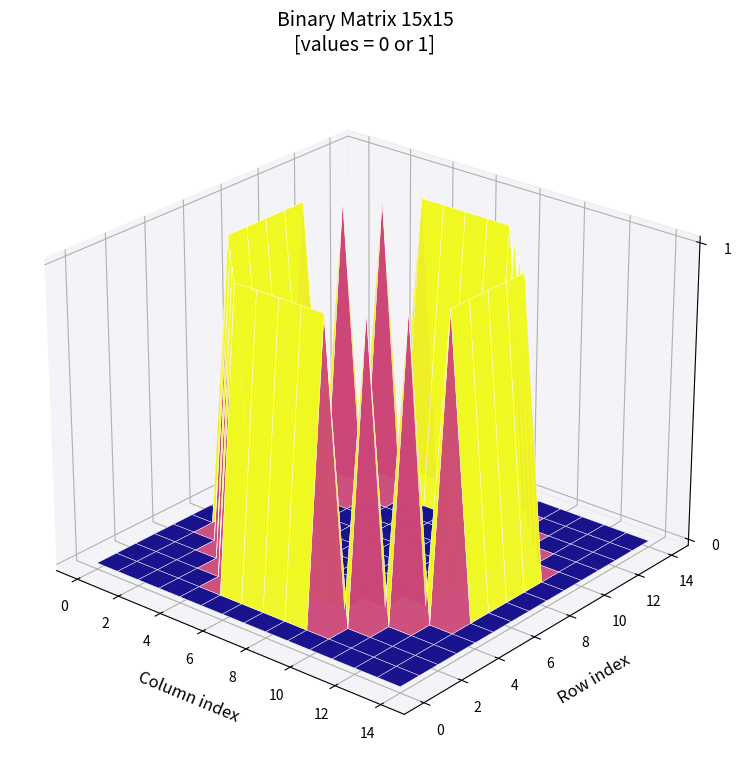

Is it true that row4 equals 0 at col_6?

True